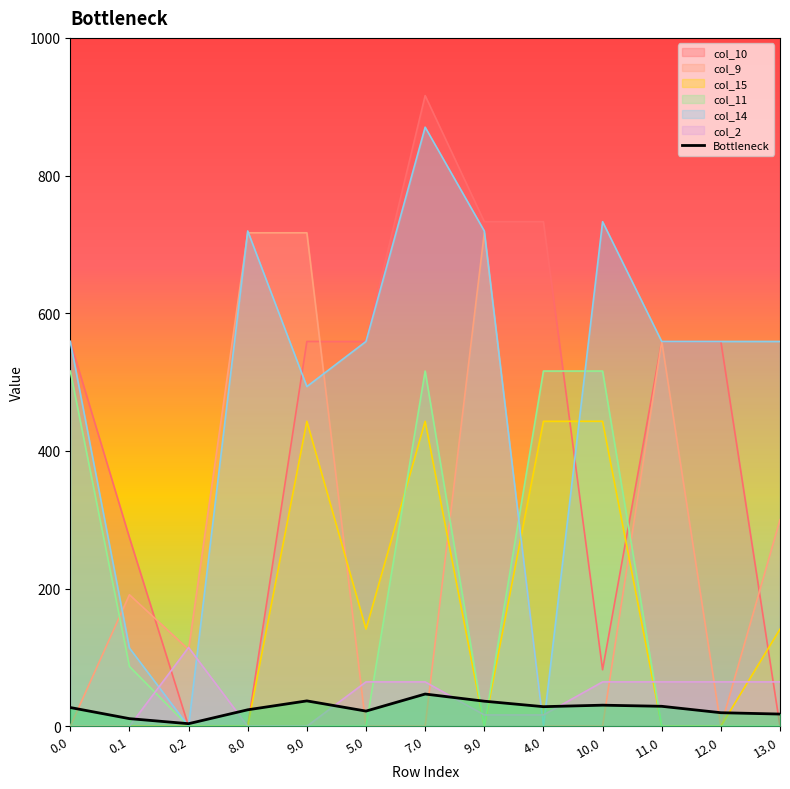

Rank the categories by value from lowest to highest.

0.2, 0.1, 13.0, 12.0, 5.0, 8.0, 0.0, 4.0, 11.0, 10.0, 9.0, 9.0, 7.0